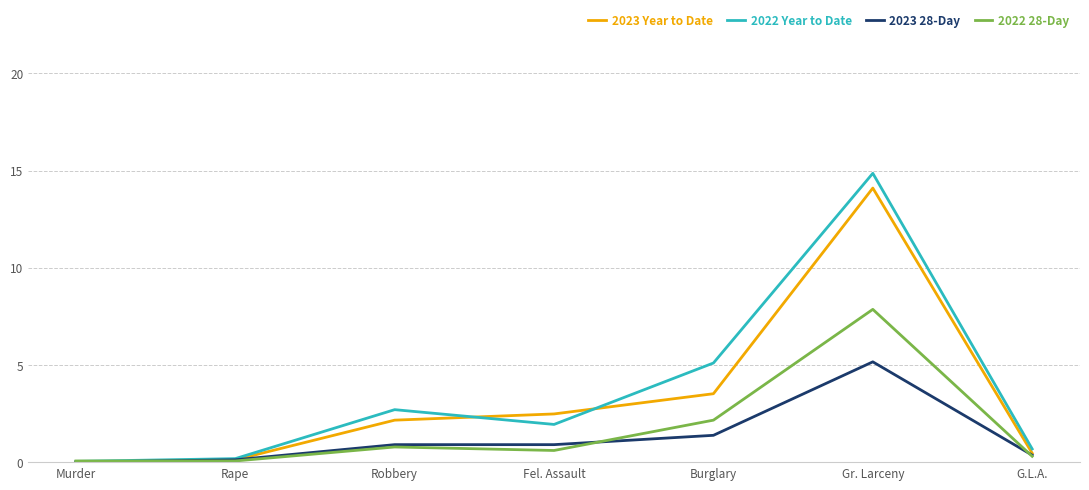

Is the value of 2022 28-Day at Robbery greater than the value of 2023 28-Day at Murder?

Yes